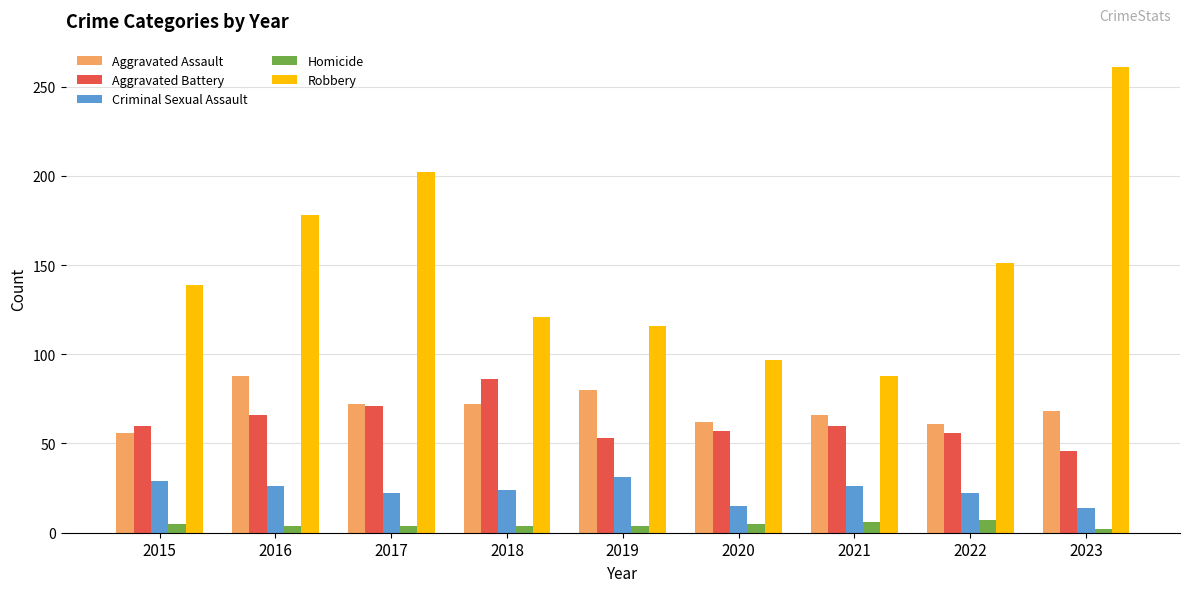

What is the highest value of the Criminal Sexual Assault series?

31